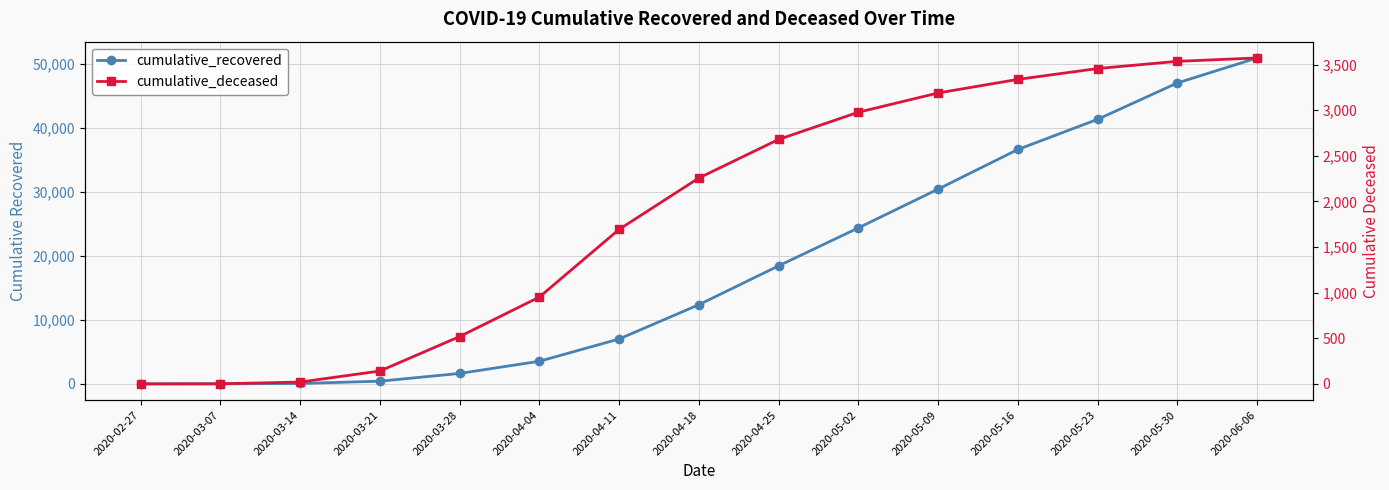

What are all the series names shown in the legend?

cumulative_recovered, cumulative_deceased